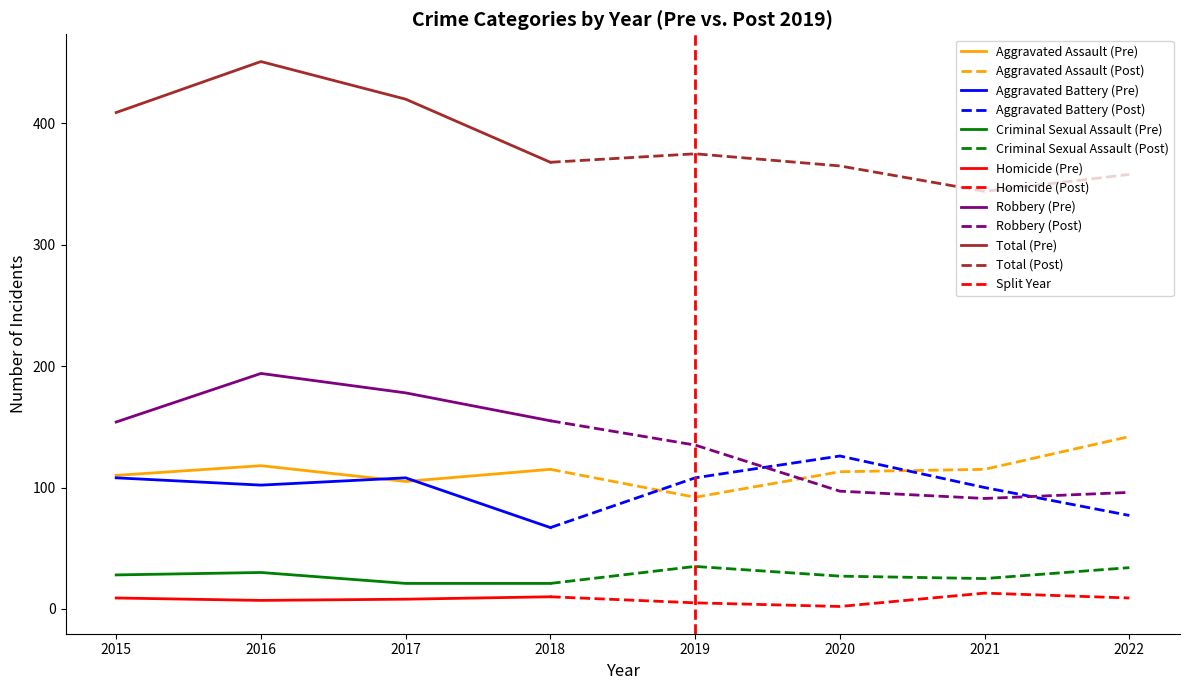

Is it true that Total equals 76 at 2020?

False